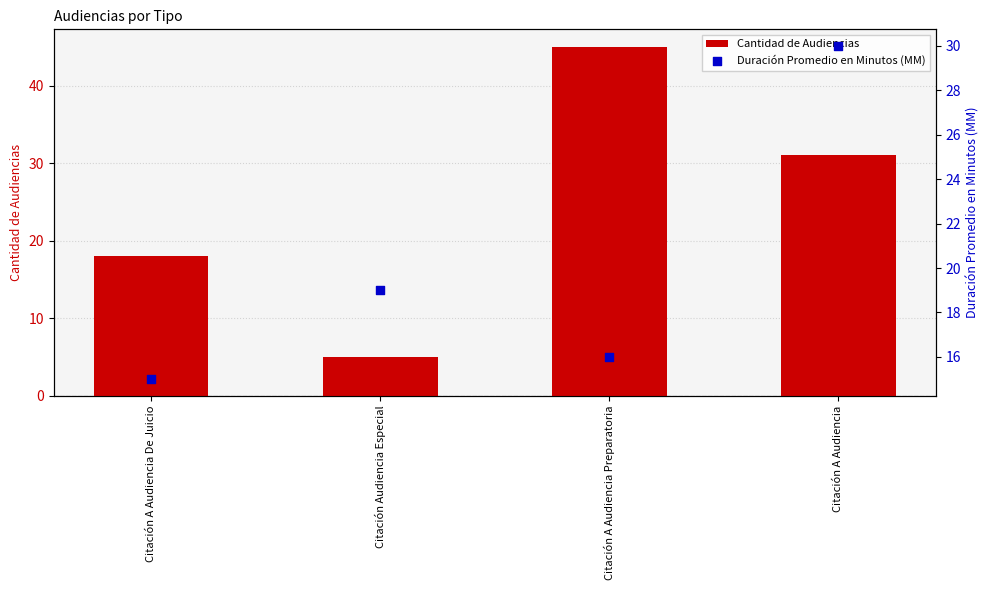

Which series has the largest total across all categories?

Cantidad de Audiencias